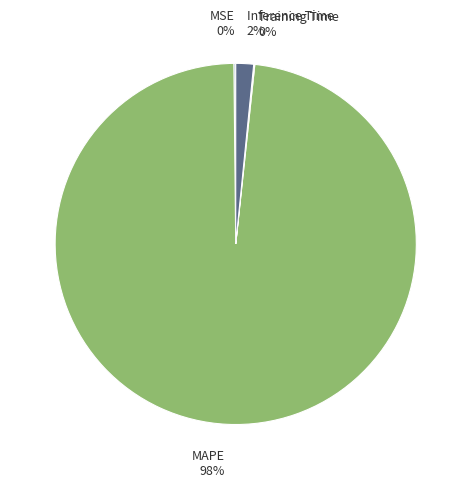

To the nearest percent, what is the average slice percentage?

25%